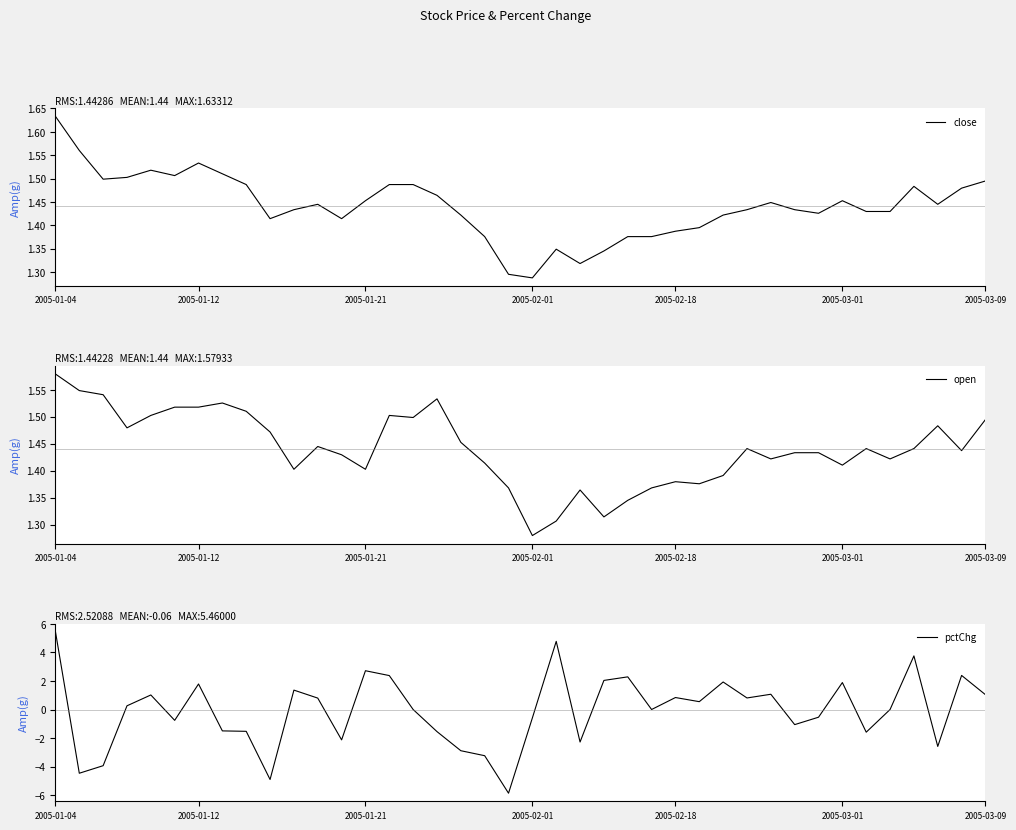

Which series has the widest spread of values?

pctChg